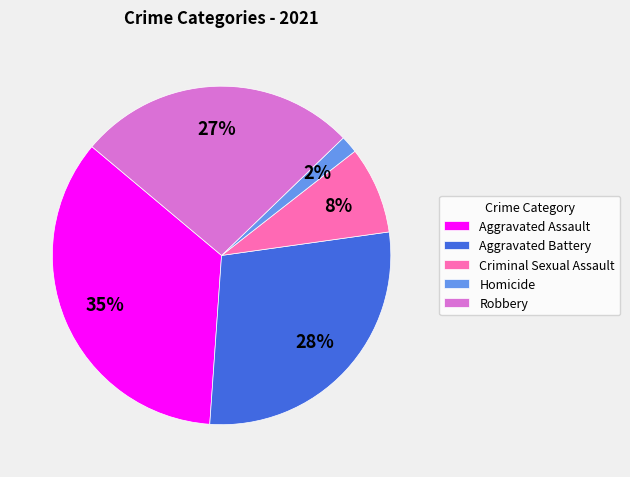

Combined, do Robbery and Homicide account for over 50%?

No